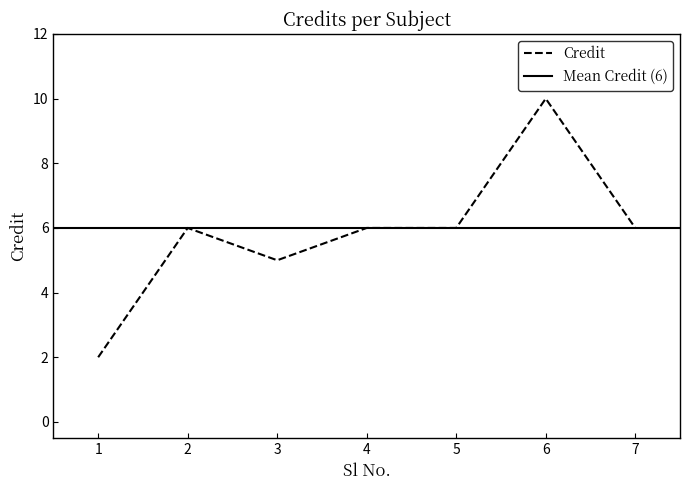

What is the sum of all values?

41